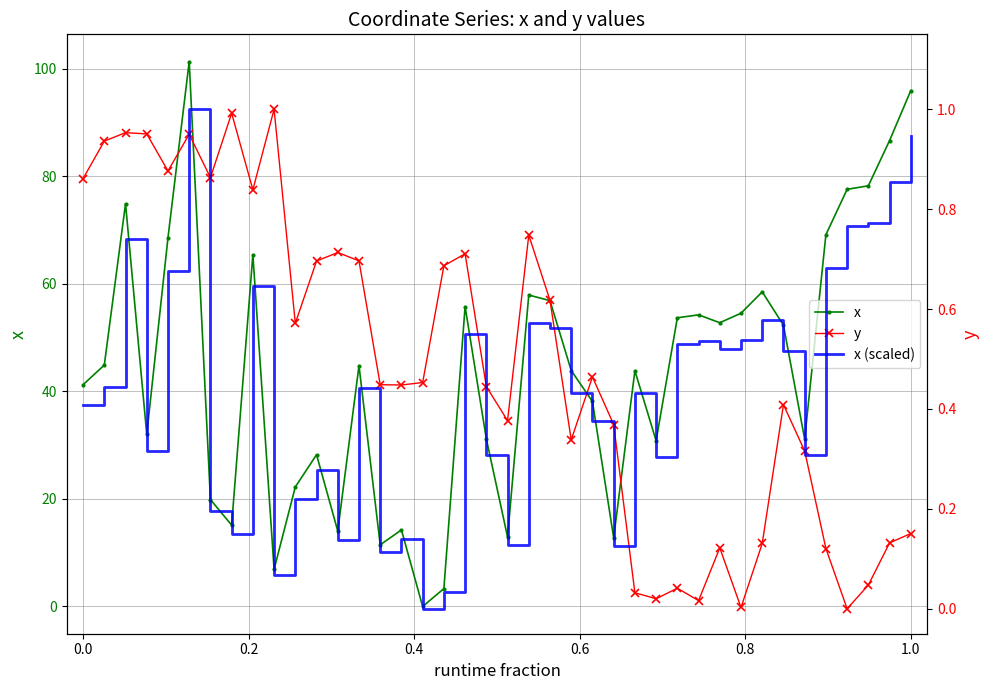

Is this an area chart (filled region under the line)?

No